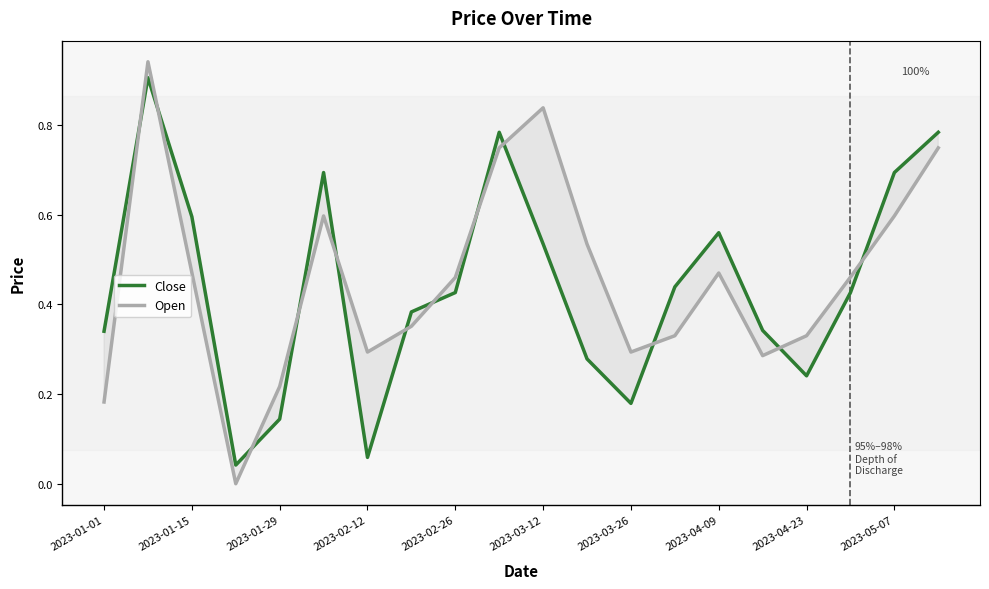

True or false: Open and Close intersect in this chart.

True